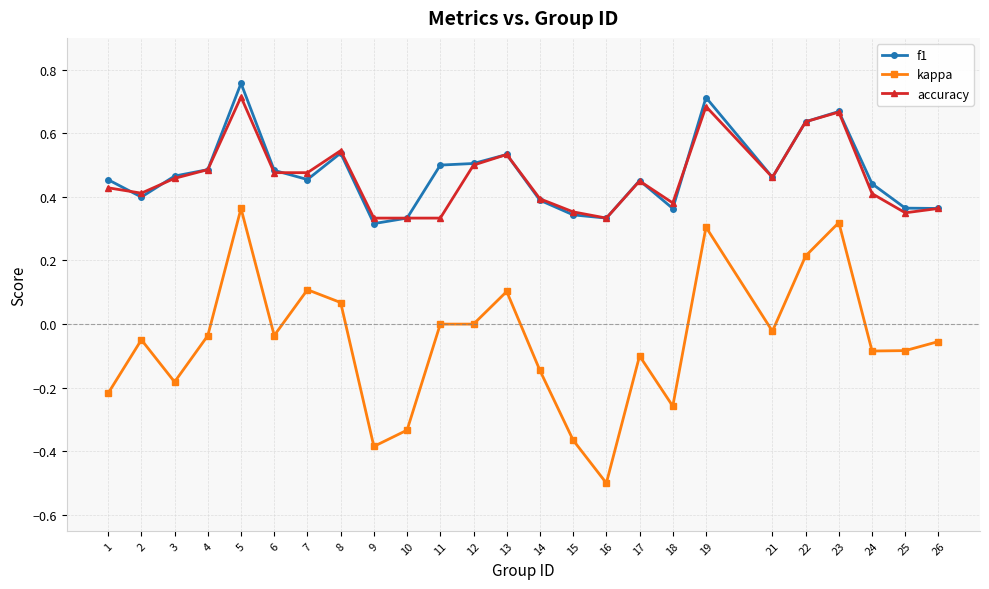

Which label corresponds to the largest value in the chart?

5